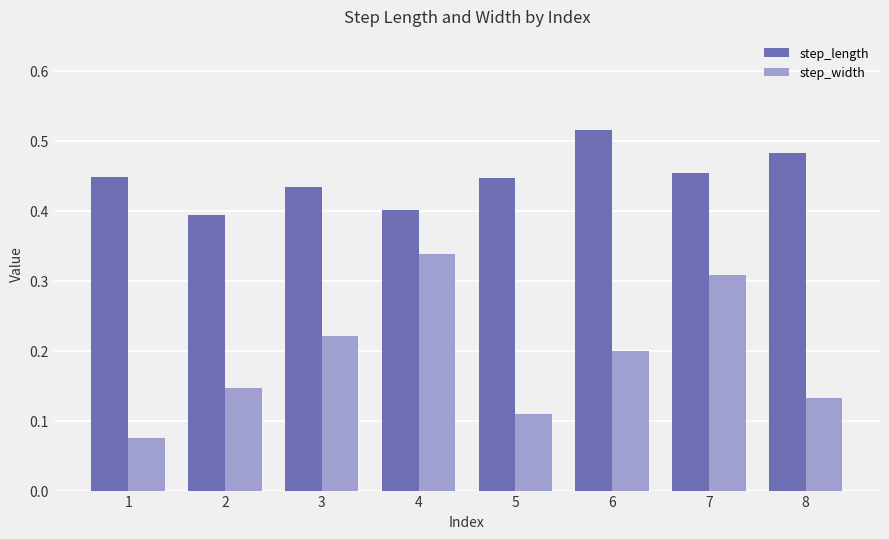

Which category has the highest value in the step_width series?

4